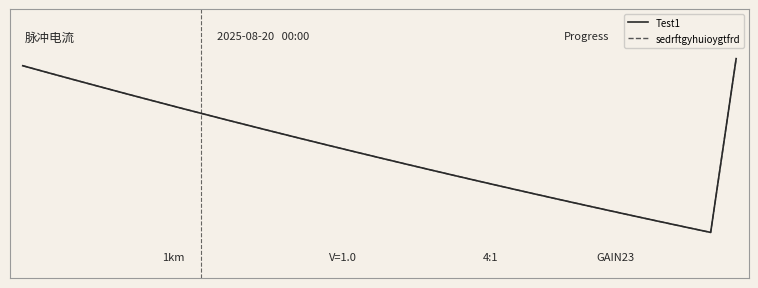

Which series has the largest total across all categories?

Test1